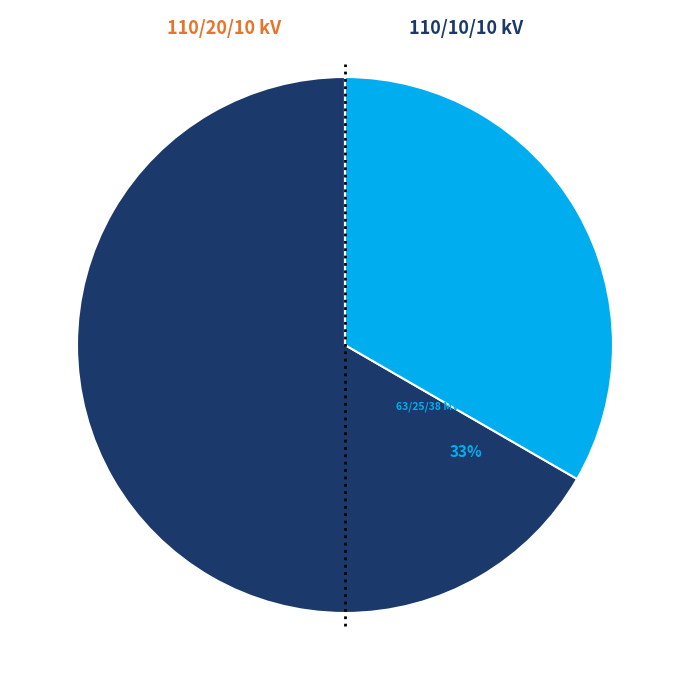

Rank the categories by value from highest to lowest.

63/25/38 MVA 110/20/10 kV, 63/25/38 MVA 110/10/10 kV